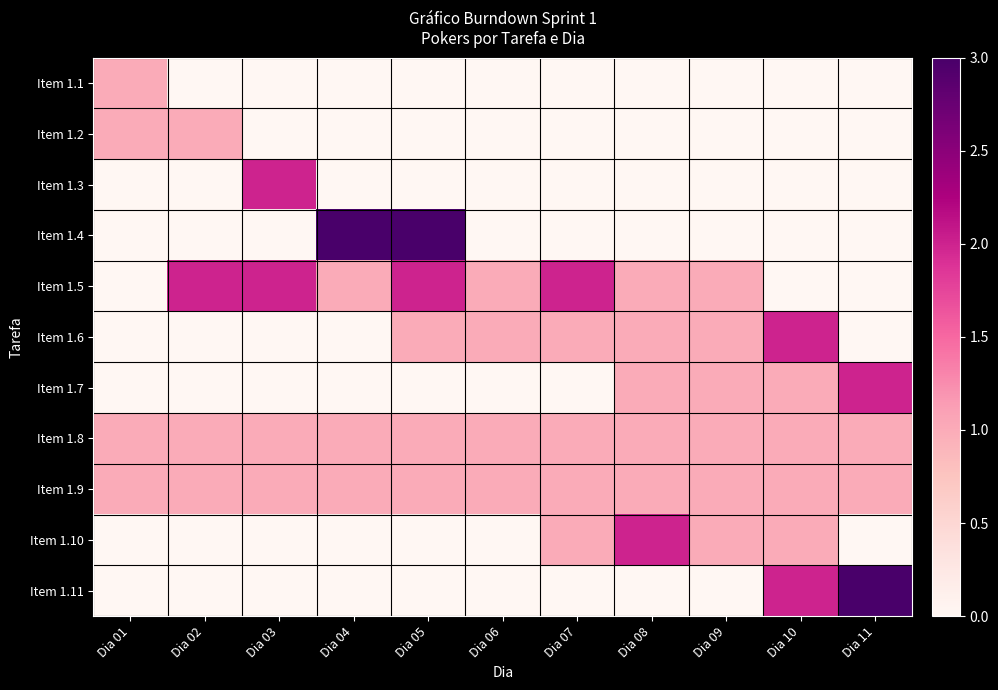

Reading left to right, list all the values displayed in this chart.

Item 1.1: Dia 01=1	Dia 02=0	Dia 03=0	Dia 04=0	Dia 05=0	Dia 06=0	Dia 07=0	Dia 08=0	Dia 09=0	Dia 10=0	Dia 11=0
Item 1.2: Dia 01=1	Dia 02=1	Dia 03=0	Dia 04=0	Dia 05=0	Dia 06=0	Dia 07=0	Dia 08=0	Dia 09=0	Dia 10=0	Dia 11=0
Item 1.3: Dia 01=0	Dia 02=0	Dia 03=2	Dia 04=0	Dia 05=0	Dia 06=0	Dia 07=0	Dia 08=0	Dia 09=0	Dia 10=0	Dia 11=0
Item 1.4: Dia 01=0	Dia 02=0	Dia 03=0	Dia 04=3	Dia 05=3	Dia 06=0	Dia 07=0	Dia 08=0	Dia 09=0	Dia 10=0	Dia 11=0
Item 1.5: Dia 01=0	Dia 02=2	Dia 03=2	Dia 04=1	Dia 05=2	Dia 06=1	Dia 07=2	Dia 08=1	Dia 09=1	Dia 10=0	Dia 11=0
Item 1.6: Dia 01=0	Dia 02=0	Dia 03=0	Dia 04=0	Dia 05=1	Dia 06=1	Dia 07=1	Dia 08=1	Dia 09=1	Dia 10=2	Dia 11=0
Item 1.7: Dia 01=0	Dia 02=0	Dia 03=0	Dia 04=0	Dia 05=0	Dia 06=0	Dia 07=0	Dia 08=1	Dia 09=1	Dia 10=1	Dia 11=2
Item 1.8: Dia 01=1	Dia 02=1	Dia 03=1	Dia 04=1	Dia 05=1	Dia 06=1	Dia 07=1	Dia 08=1	Dia 09=1	Dia 10=1	Dia 11=1
Item 1.9: Dia 01=1	Dia 02=1	Dia 03=1	Dia 04=1	Dia 05=1	Dia 06=1	Dia 07=1	Dia 08=1	Dia 09=1	Dia 10=1	Dia 11=1
Item 1.10: Dia 01=0	Dia 02=0	Dia 03=0	Dia 04=0	Dia 05=0	Dia 06=0	Dia 07=1	Dia 08=2	Dia 09=1	Dia 10=1	Dia 11=0
Item 1.11: Dia 01=0	Dia 02=0	Dia 03=0	Dia 04=0	Dia 05=0	Dia 06=0	Dia 07=0	Dia 08=0	Dia 09=0	Dia 10=2	Dia 11=3